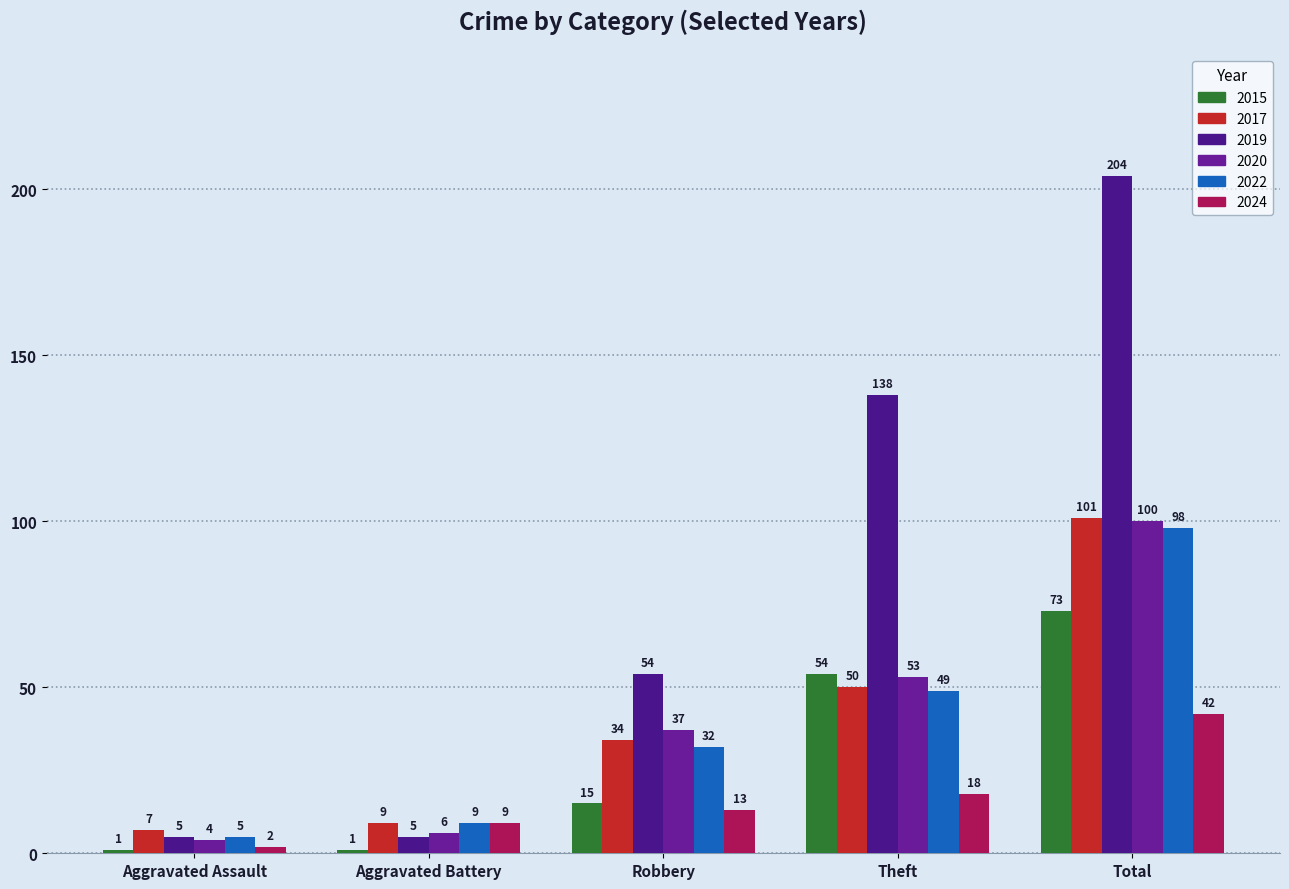

Is it true that 2015 equals 73 at Total?

True